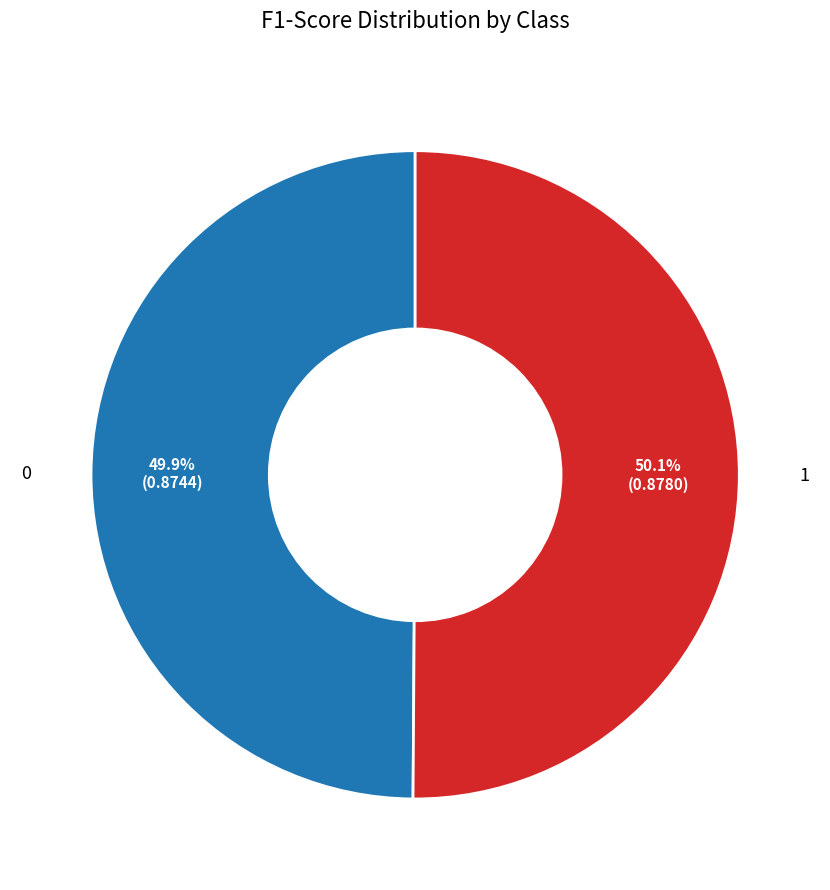

Is there any slice that represents more than half of the pie?

Yes